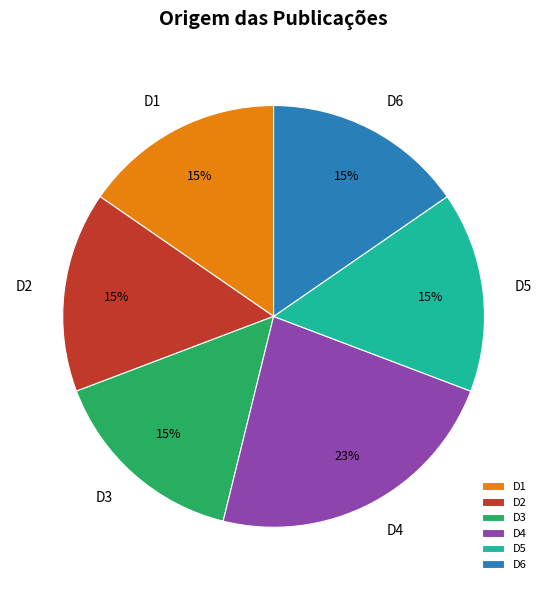

What is the largest slice in the pie chart?

D4